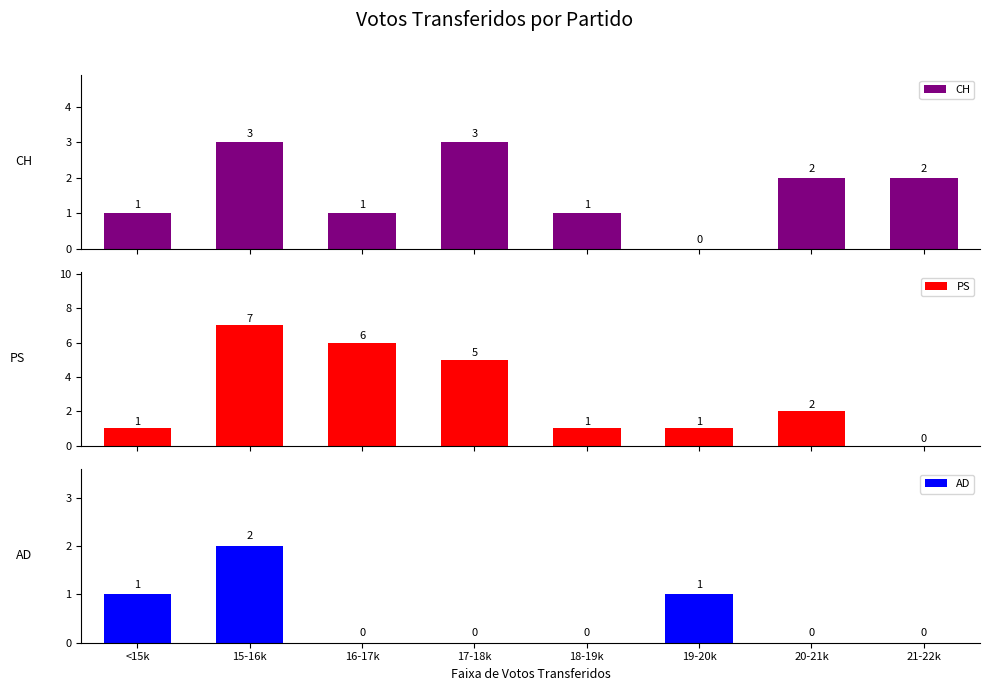

What is the greatest value displayed?

7